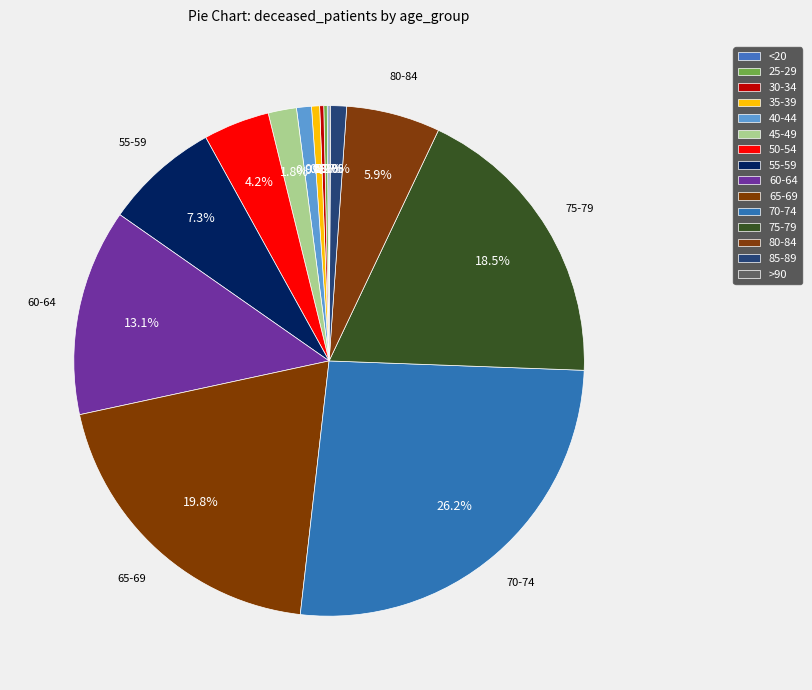

To the nearest percent, what is the combined percentage of 25-29 and 45-49?

2%